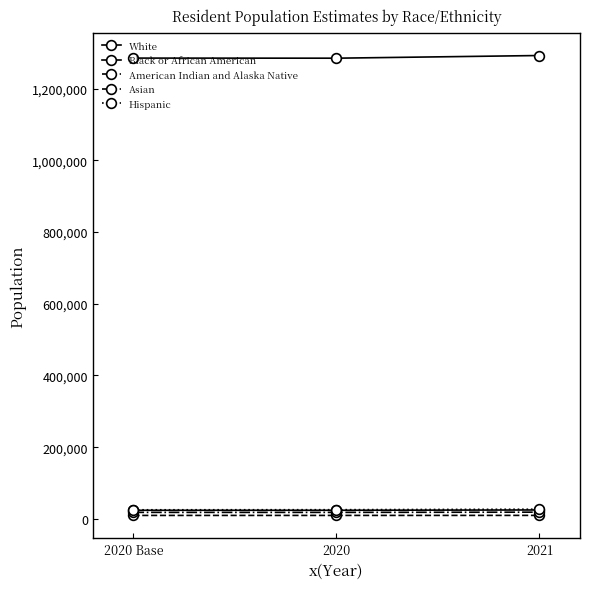

Where does the Black or African American series first go above 24066?

2021